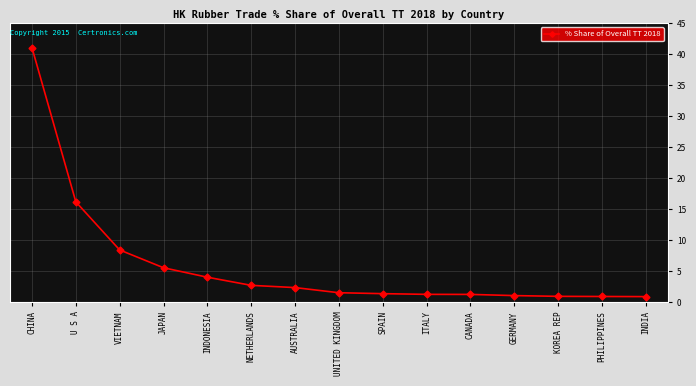

What is the smallest value displayed?

0.9